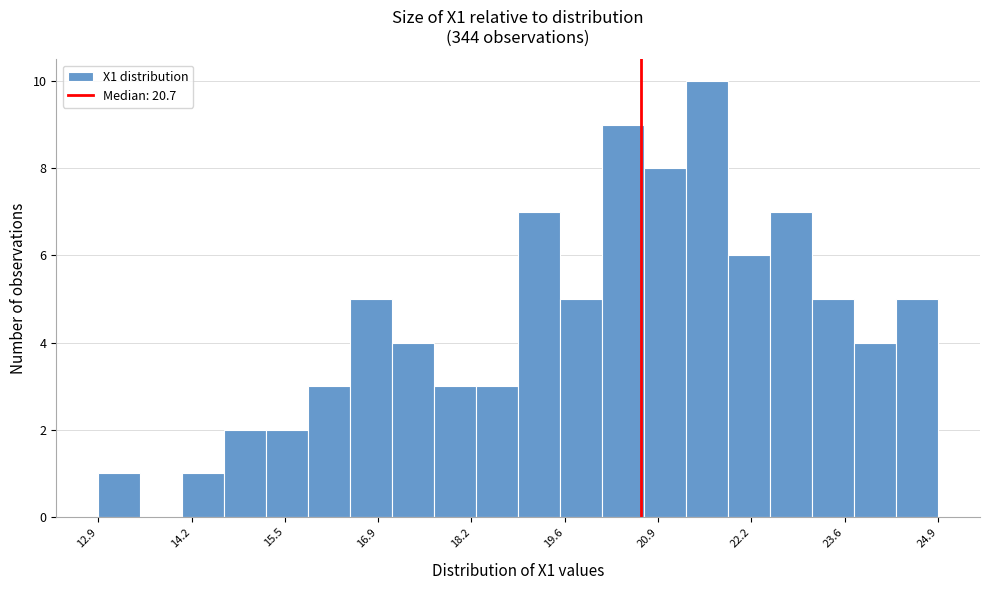

Read against the x-axis, roughly where is the centre of the tallest bar?

21.6